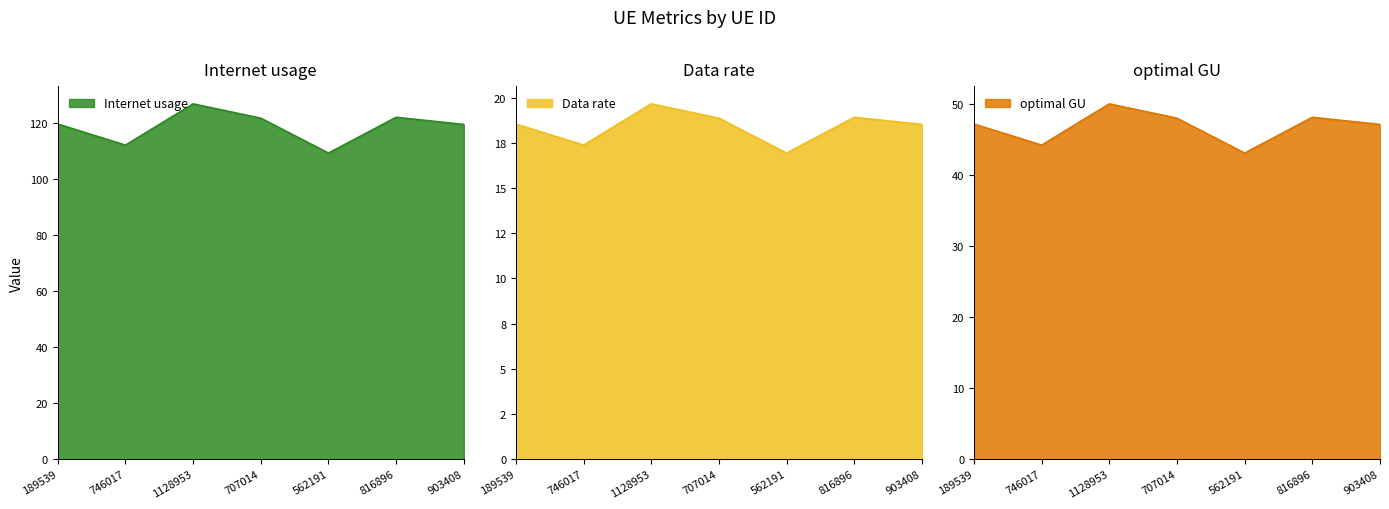

In optimal GU, how many points are lower than both neighbors (excluding endpoints)?

2